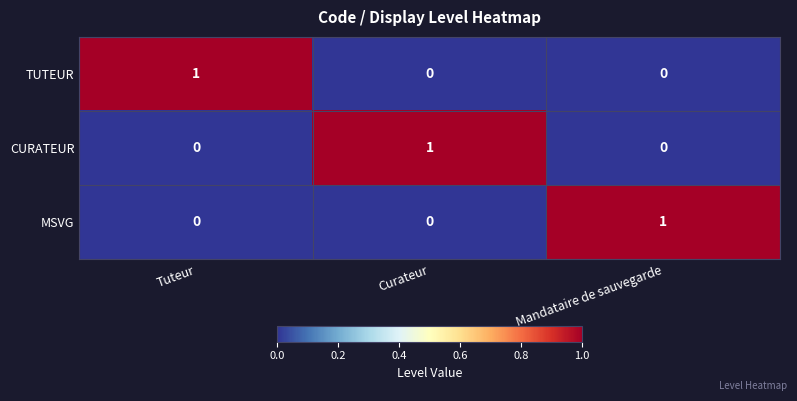

Is the value of MSVG at Mandataire de sauvegarde greater than the value of CURATEUR at Tuteur?

Yes